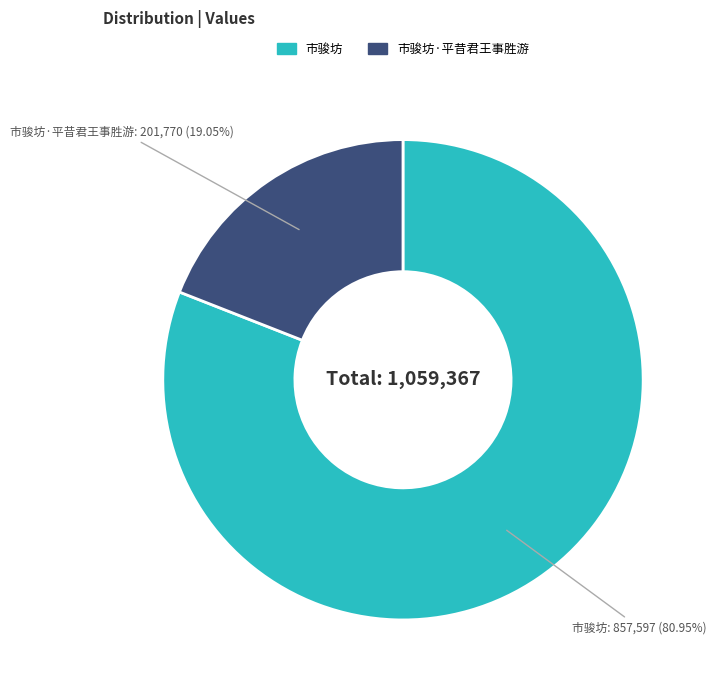

Is there any slice that represents more than half of the pie?

Yes